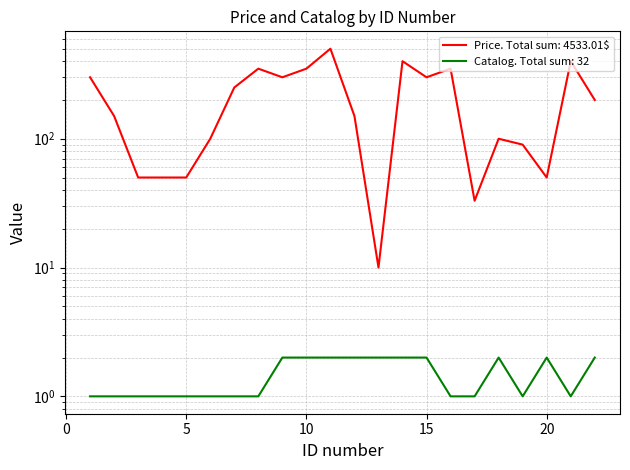

True or false: Catalog and Price cross at least once.

False